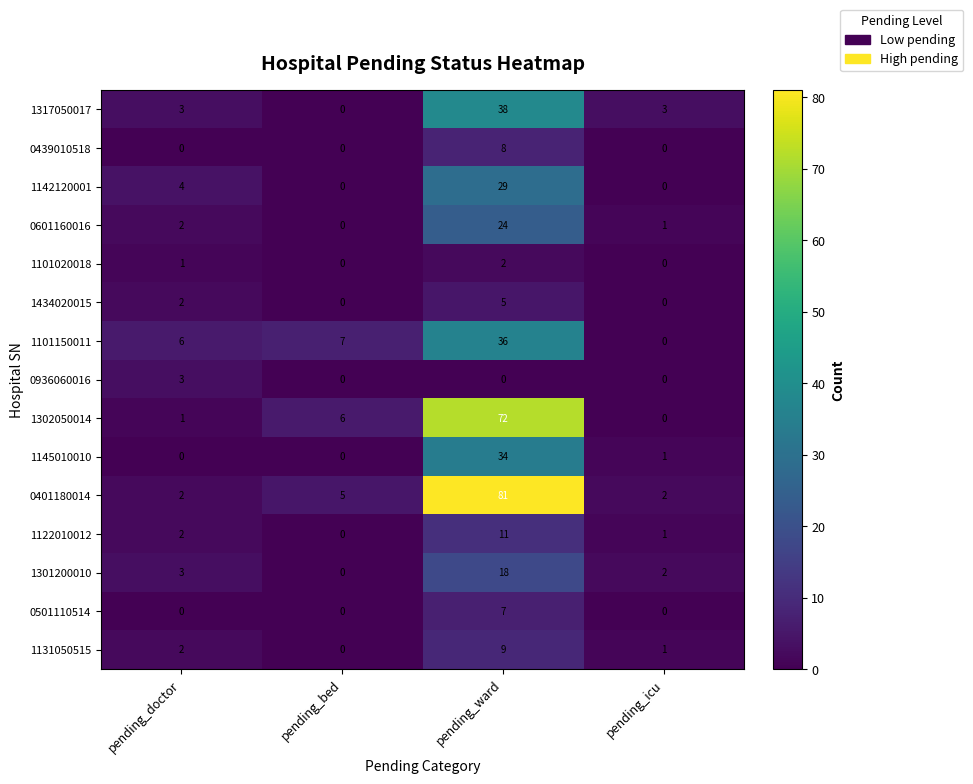

What is the spread (max minus min) of values at pending_bed?

7